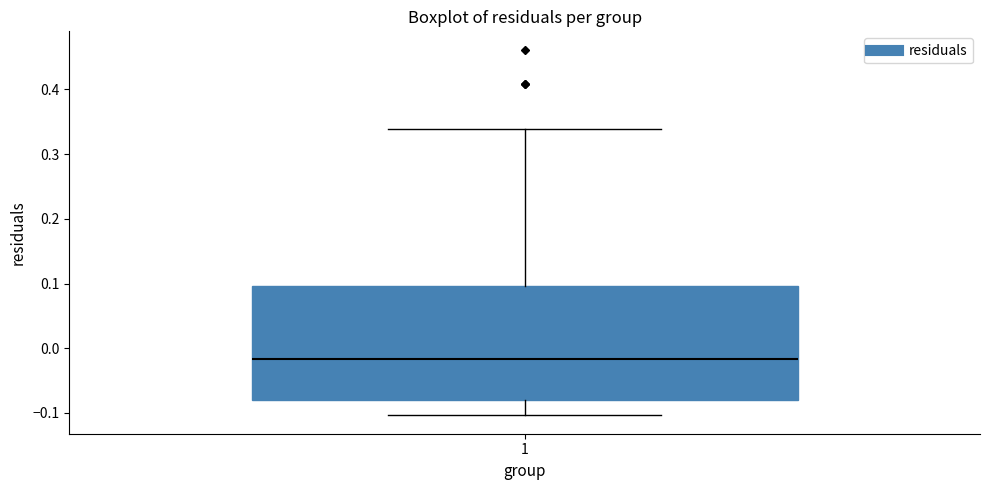

Transcribe this box plot: give where the median line is, the range the box spans, and where the two whiskers end, as read against the y-axis. The values are not printed on the chart, so give them approximately, as read against the axis.

median -0.02, box -0.08 to 0.10, whiskers -0.10 to 0.34